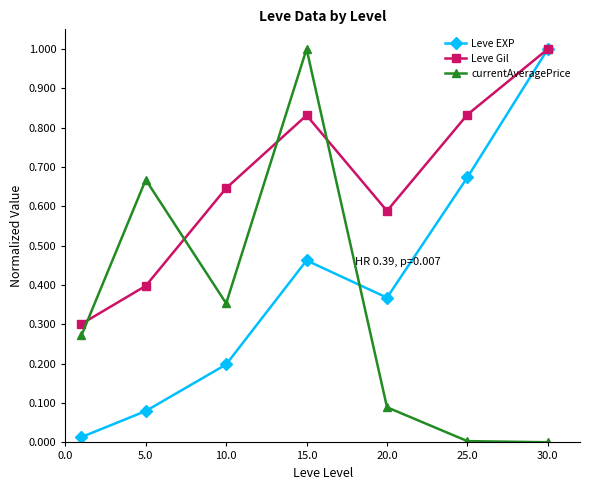

How many interior local peaks does the currentAveragePrice series have?

2